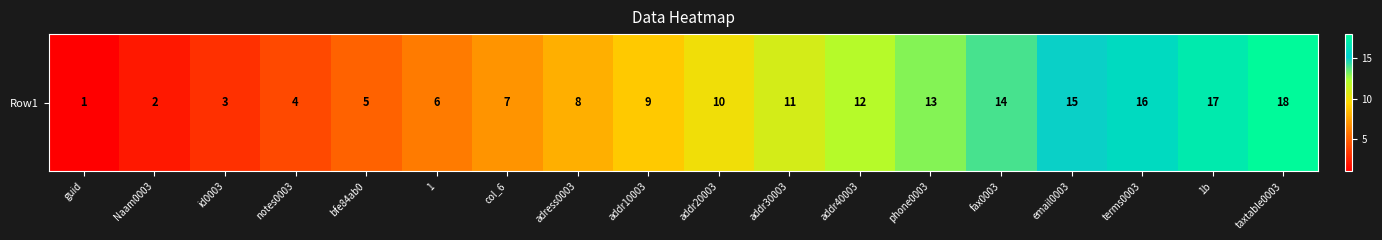

How many values are below 10?

9